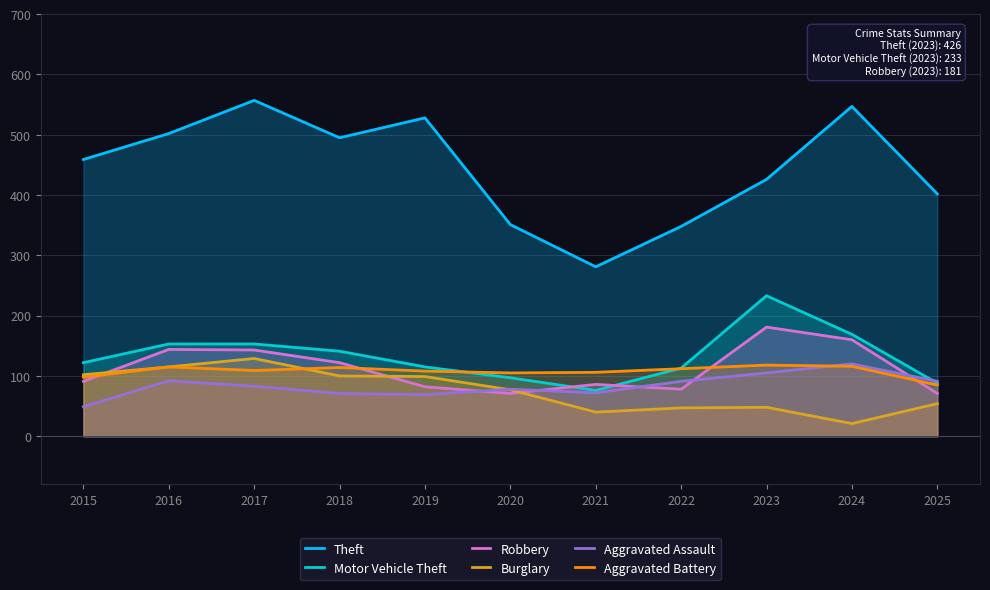

True or false: Theft and Burglary cross at least once.

False